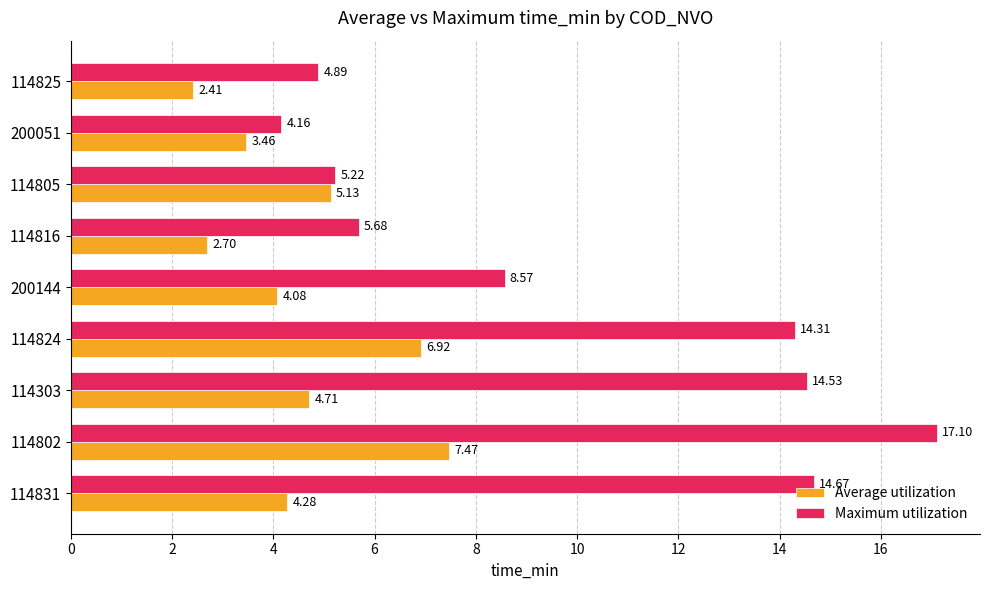

Between 114303 and 114805, which series saw the biggest shift?

Maximum utilization